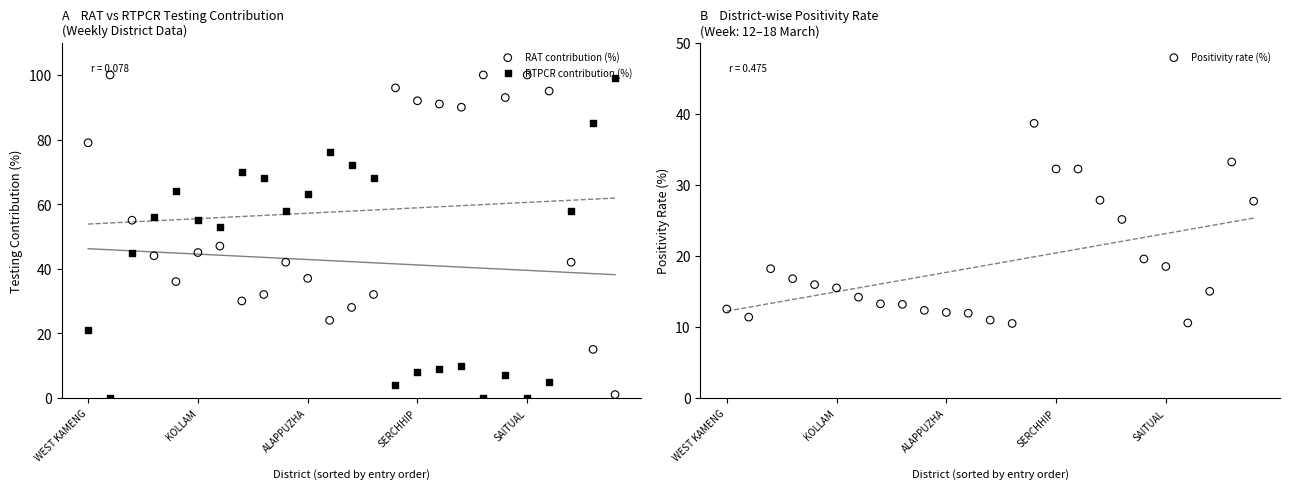

At how many categories does at least one series exceed 85?

10